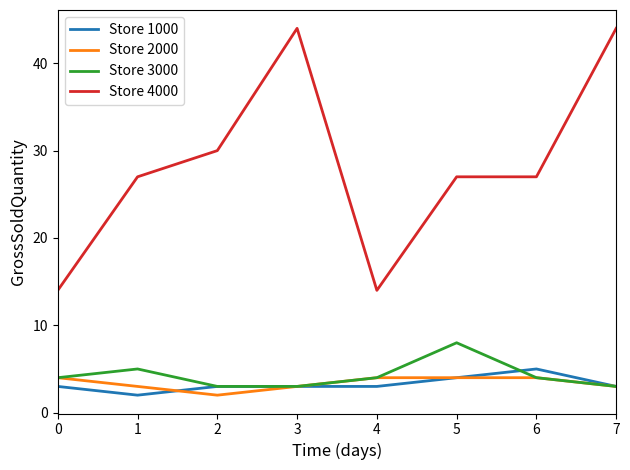

True or false: Store 3000 and Store 1000 intersect in this chart.

True